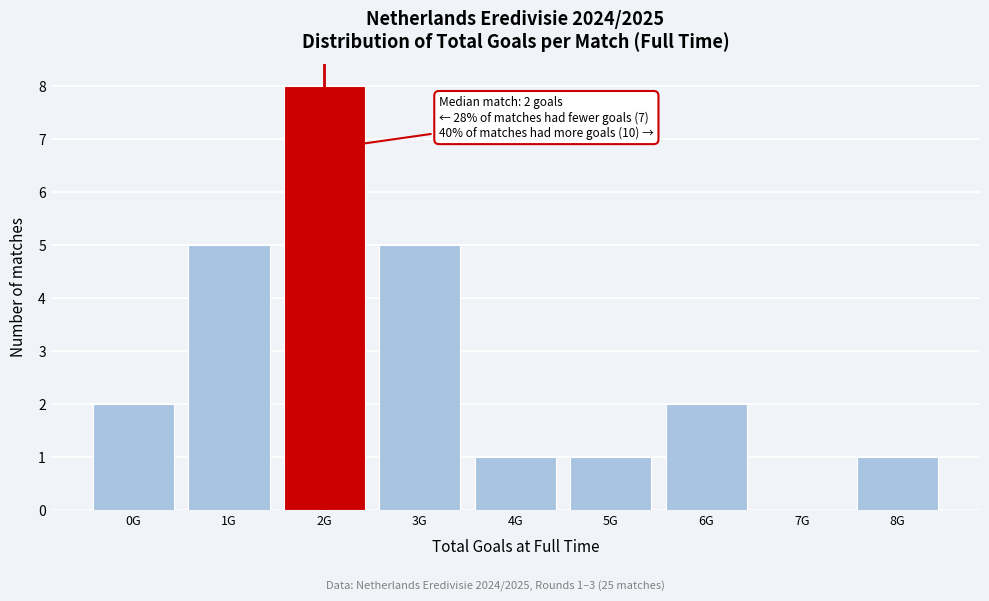

What is the change in value from 2G to 4G?

-7